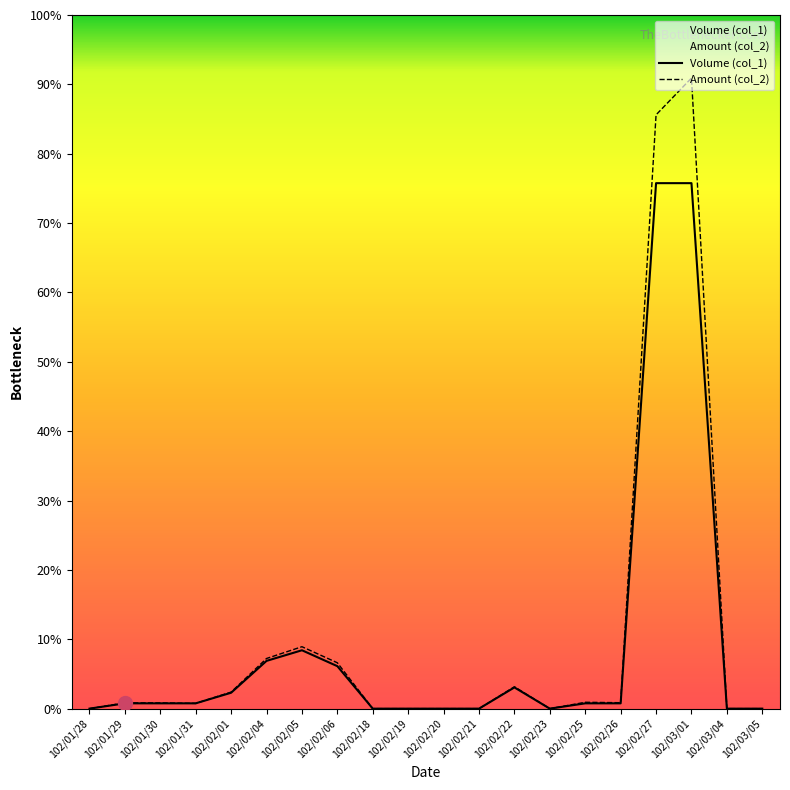

Which series ends up on top after the final intersection of Volume (col_1) and Amount (col_2)?

Amount (col_2)